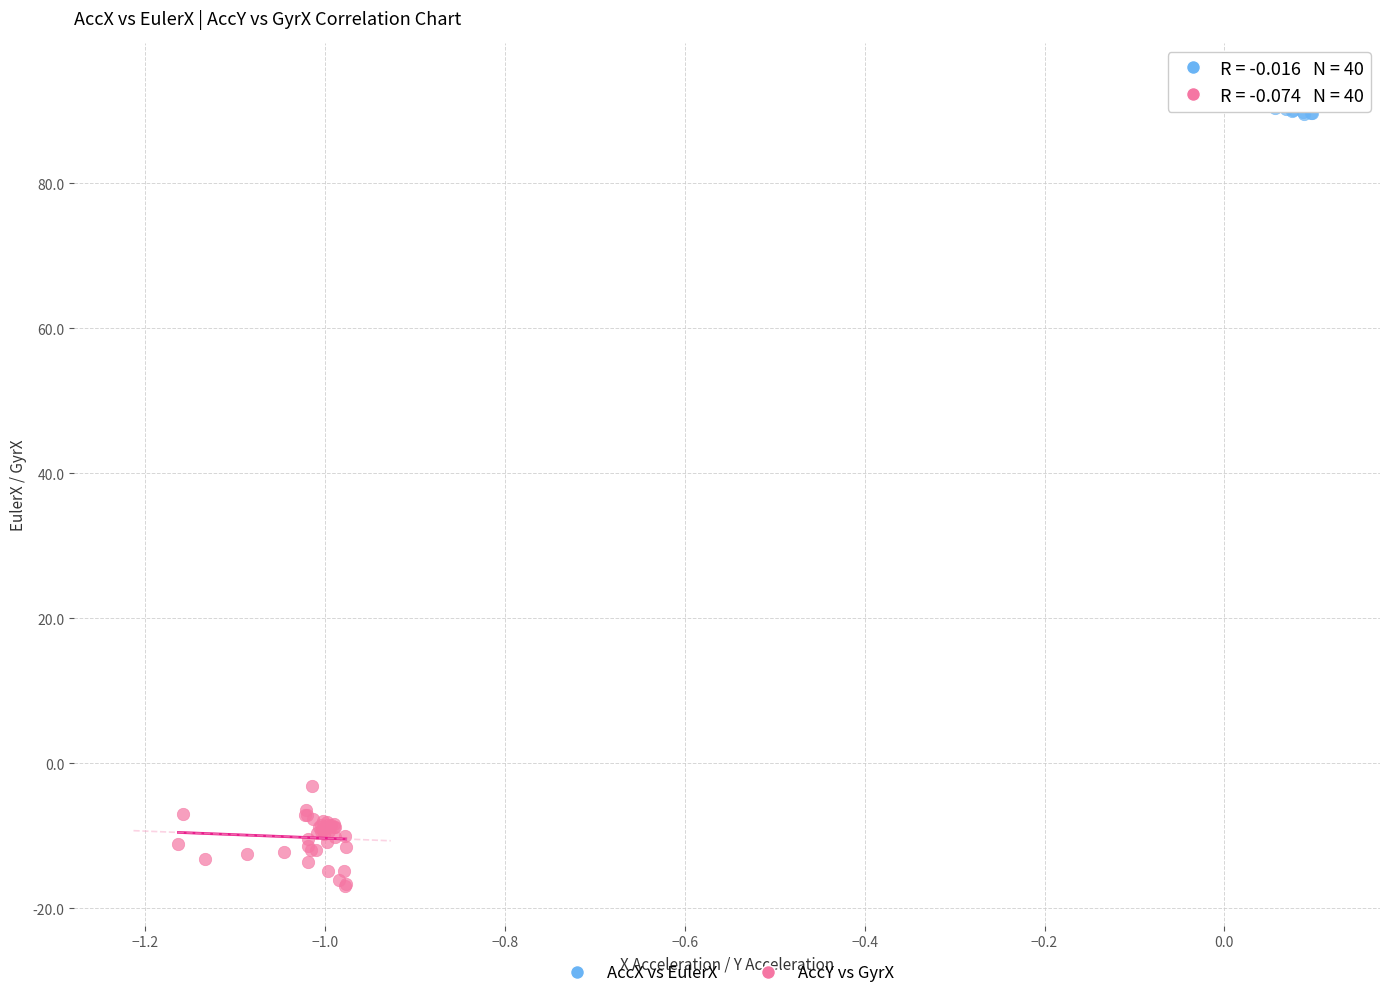

Which series has the widest spread of Y values?

AccY vs GyrX